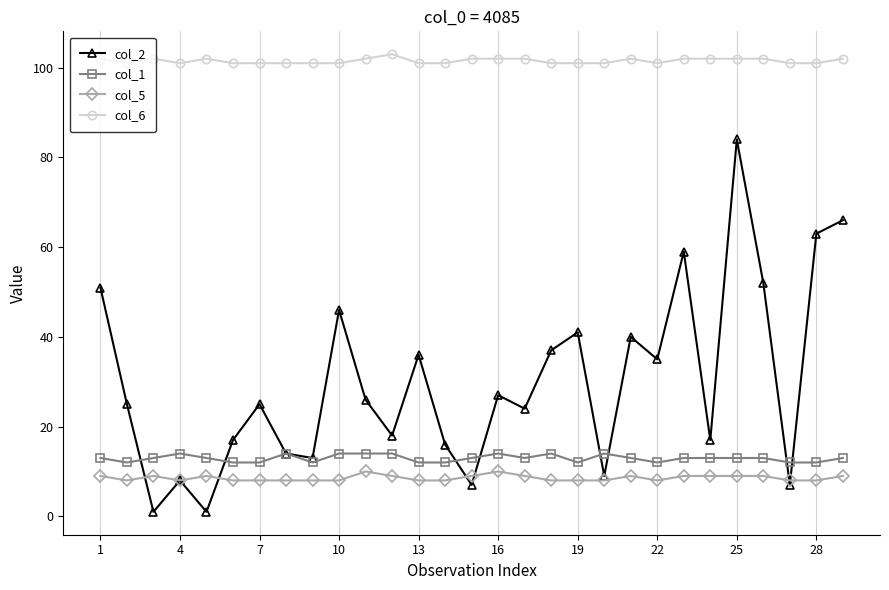

What is the minimum value for col_5?

8